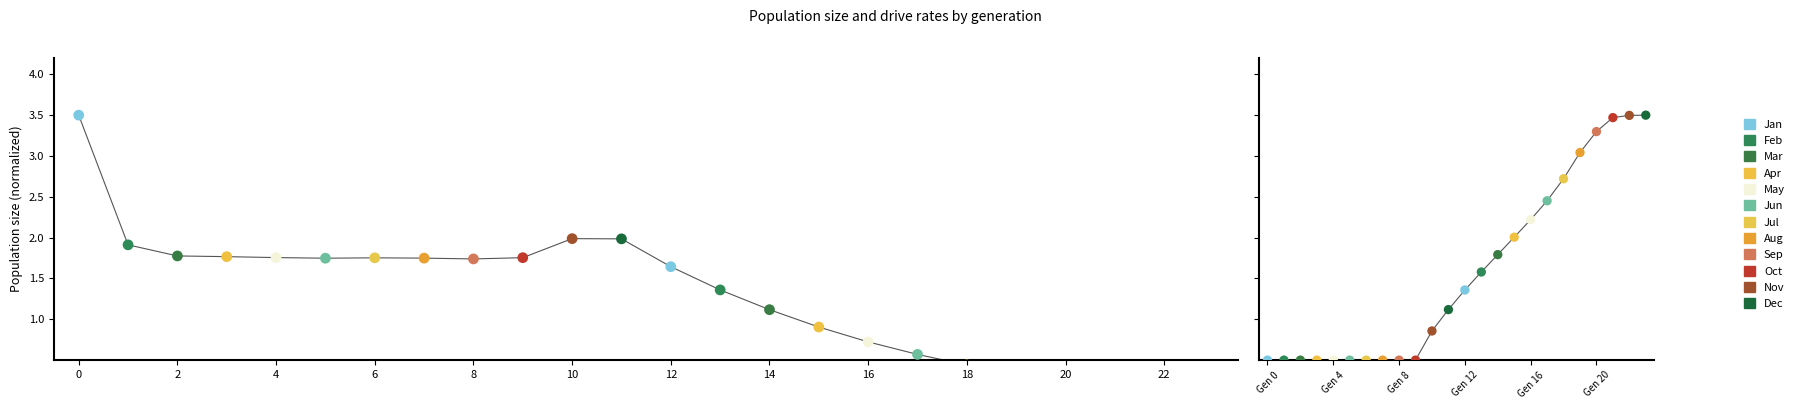

At how many categories does at least one series exceed 0?

24